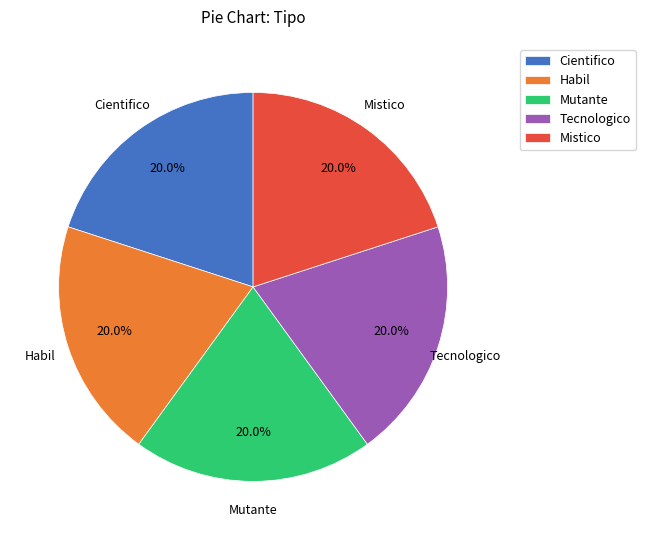

To the nearest percent, what is the difference between the largest and smallest slice percentages?

0%